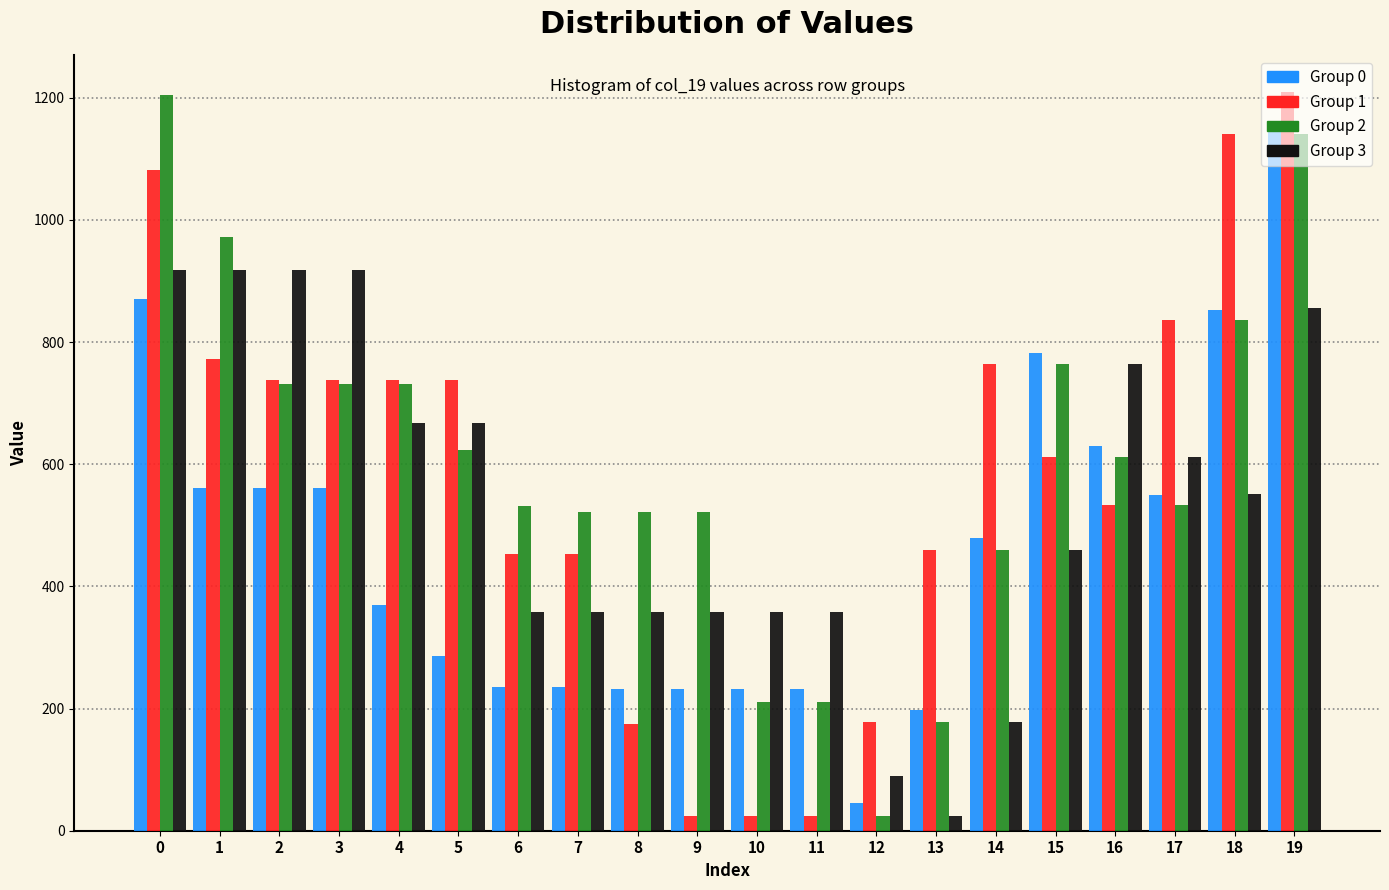

The value of Group 2 at 8 is 520.9. True or false?

True